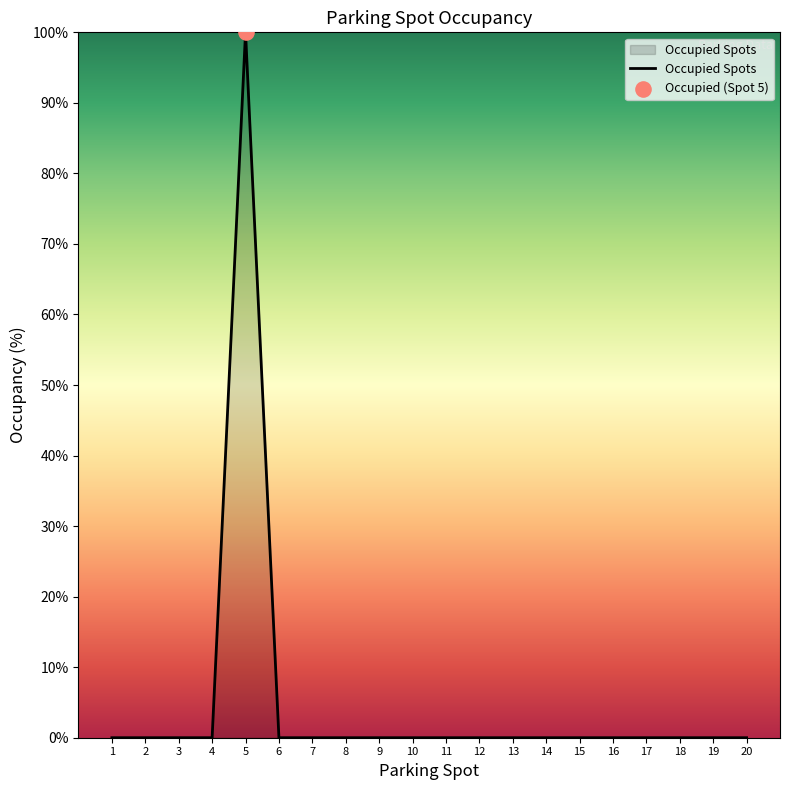

Which label corresponds to the largest value in the chart?

5